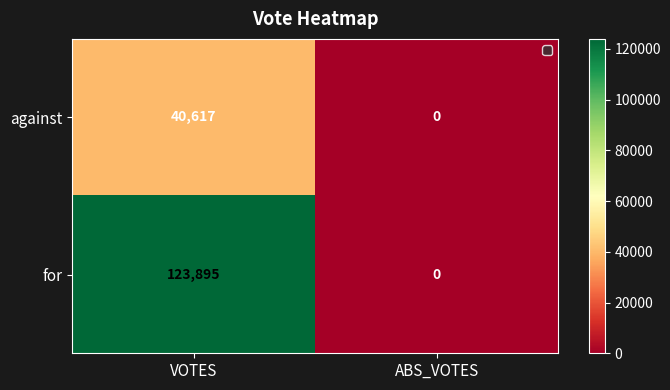

At how many categories does at least one series exceed 116777?

1